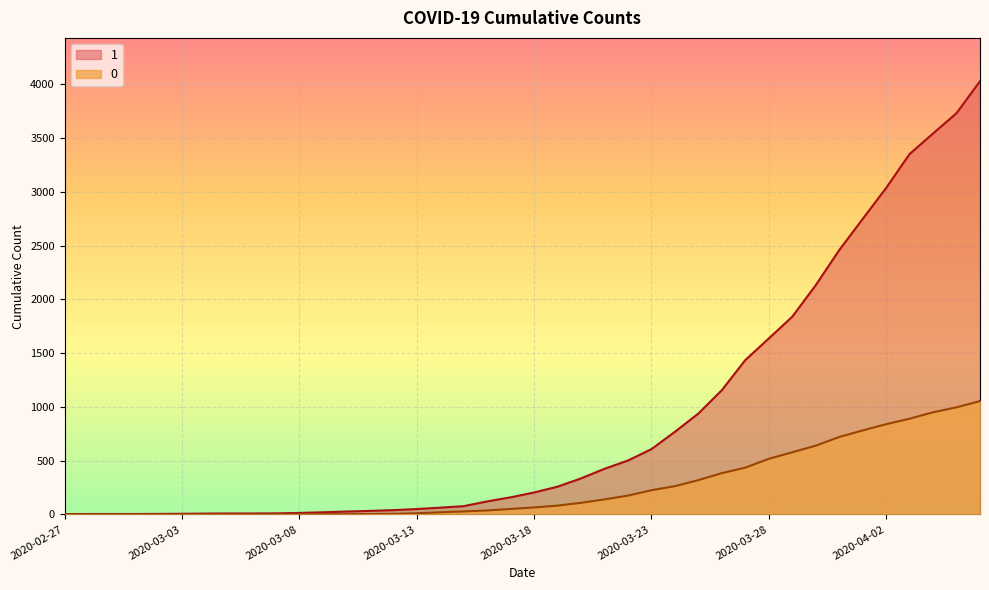

Rank the series at 2020-03-22 from highest to lowest value.

1, 0